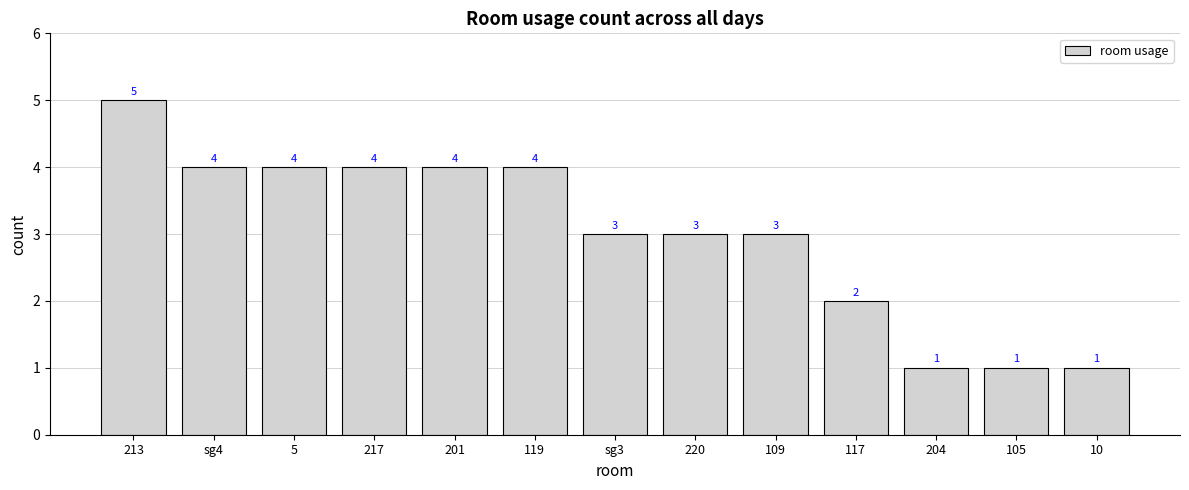

What is the difference between the second highest and second lowest values?

3